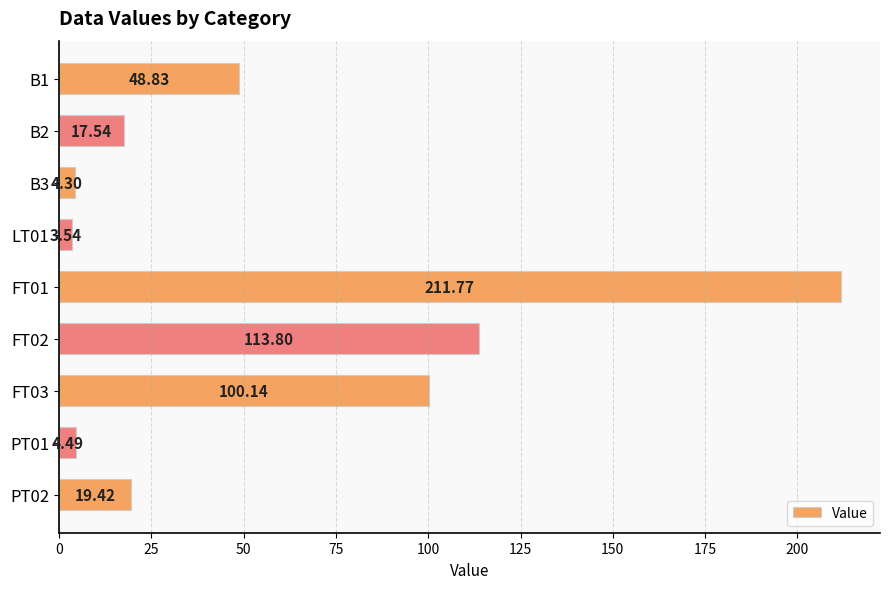

Between LT01 and B2, which is larger?

B2